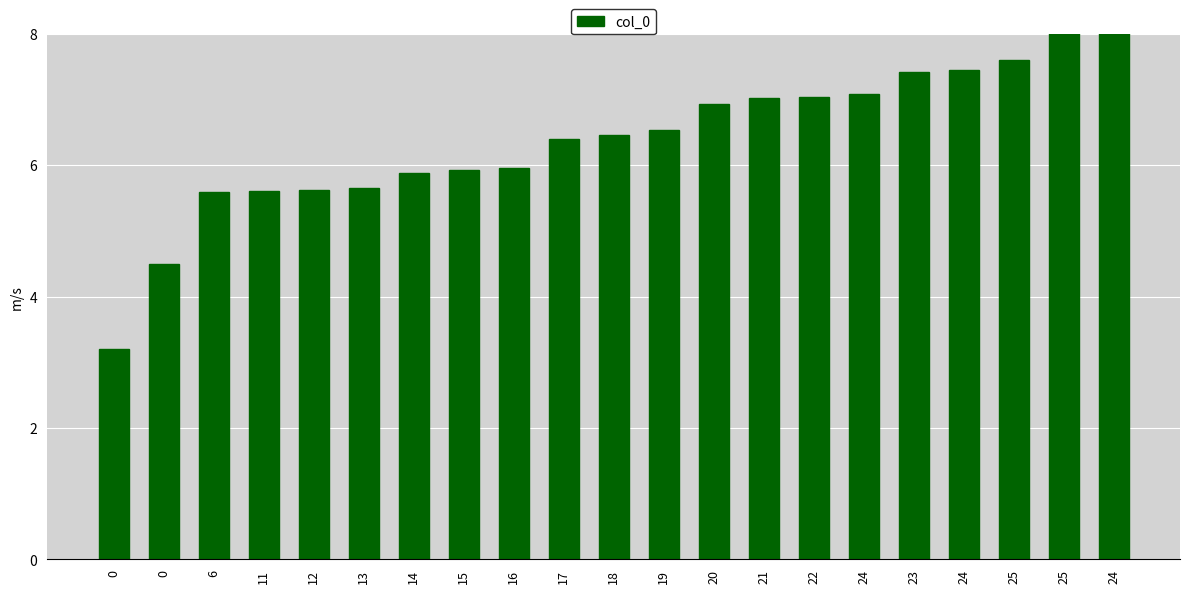

What is the sum of the values at 11 and 15?

11.5